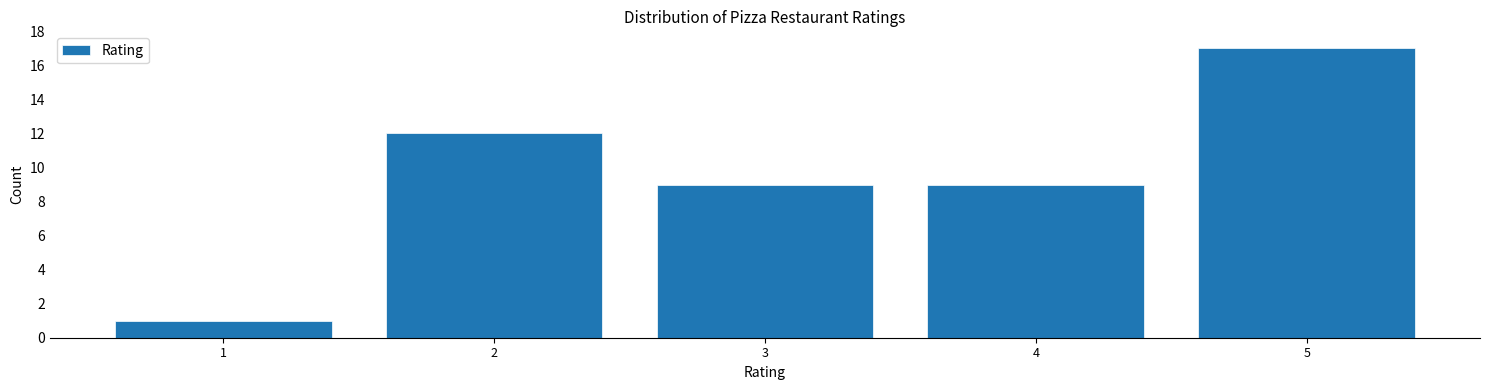

Reading left to right, list all the values displayed in this chart.

1	12	9	9	17